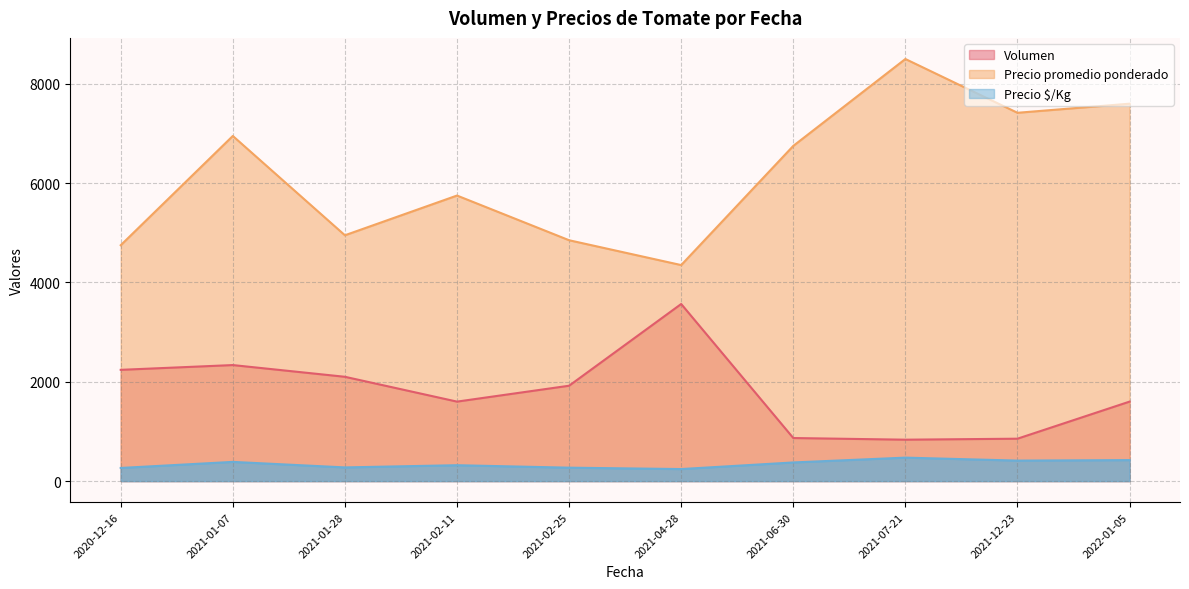

What is the difference between the maximum and minimum values in the Precio $/Kg series?

230.2